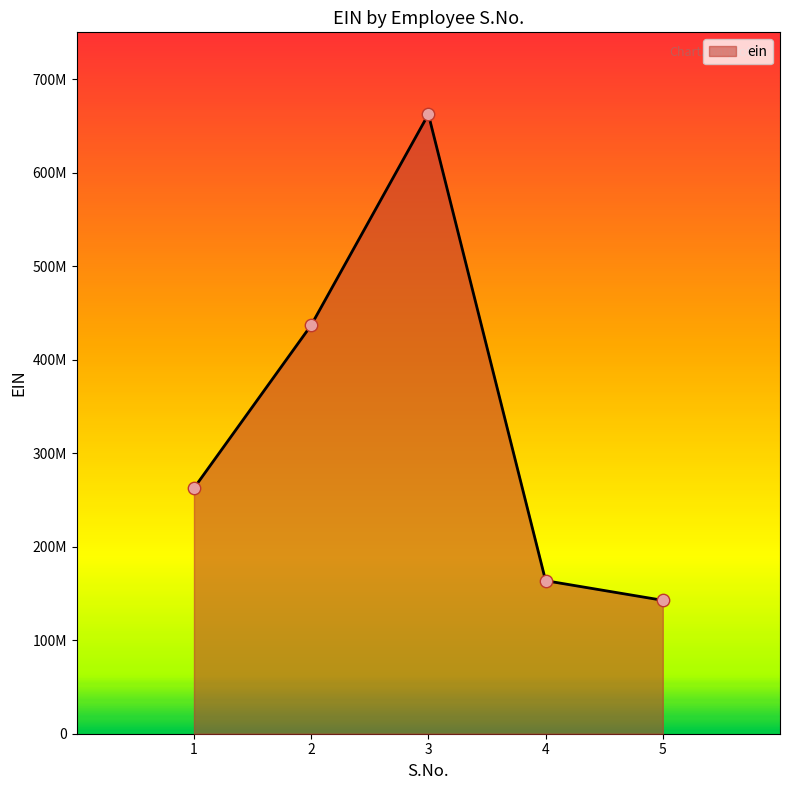

What is the change in value from 2 to 4?

-273209502